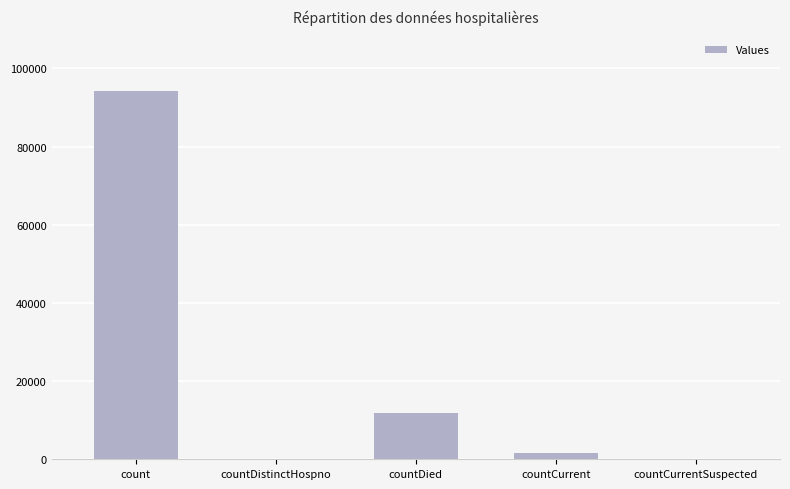

At which label does the data first exceed 1598?

count